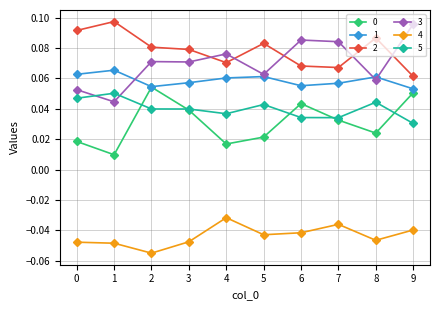

True or false: 3 has more than 1 points higher than both neighbors.

True